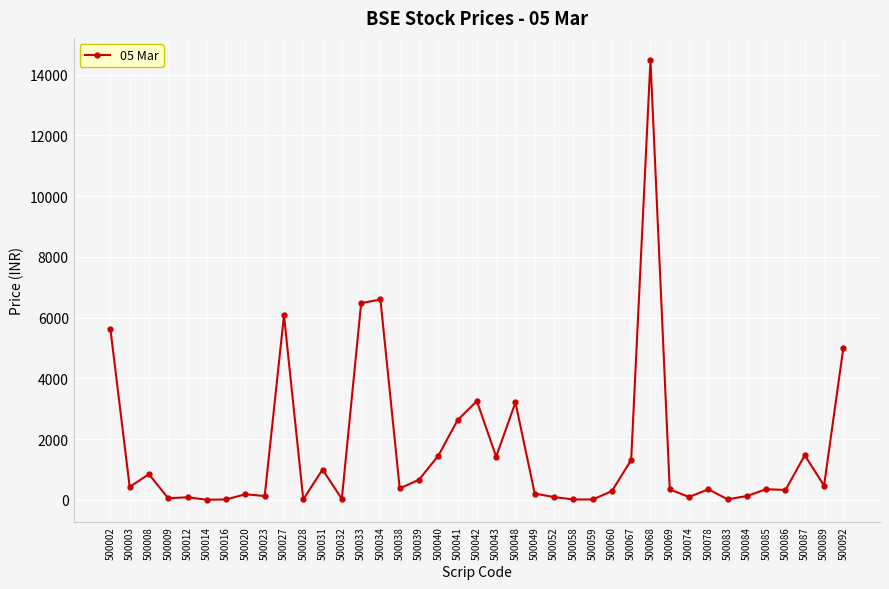

True or false: there are more than 0 points higher than both neighbors.

True